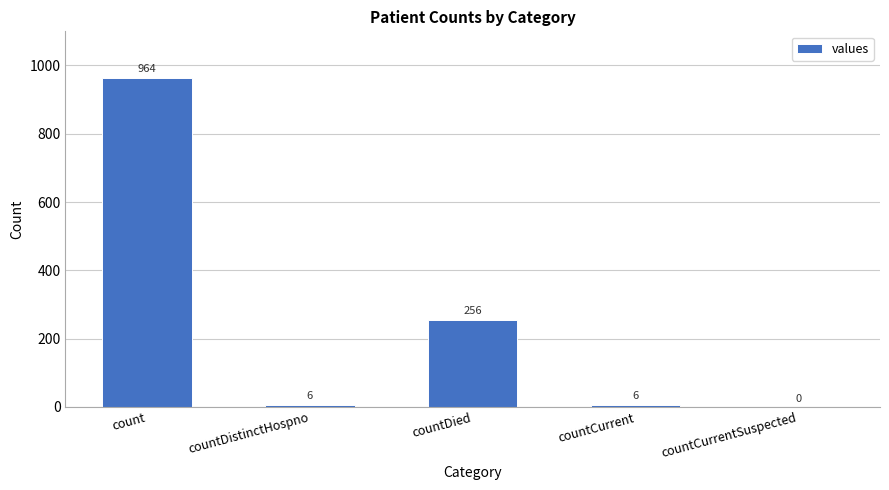

Read the value at countDistinctHospno.

6